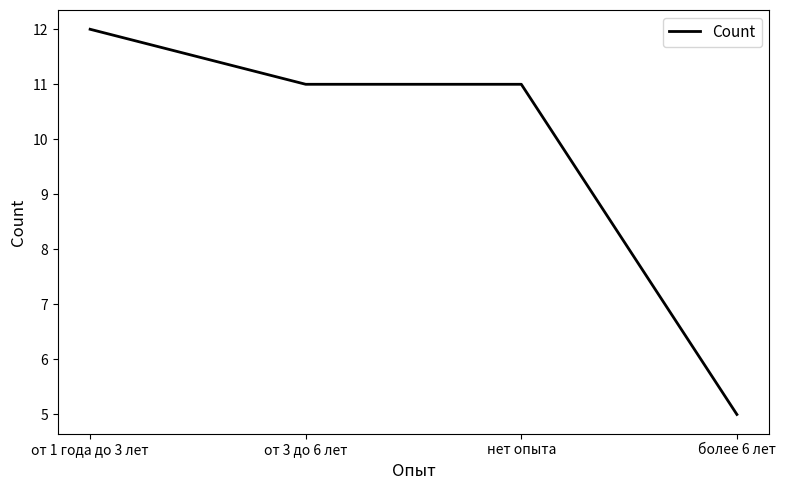

What is the ratio of the value at от 1 года до 3 лет to the value at более 6 лет?

2.4